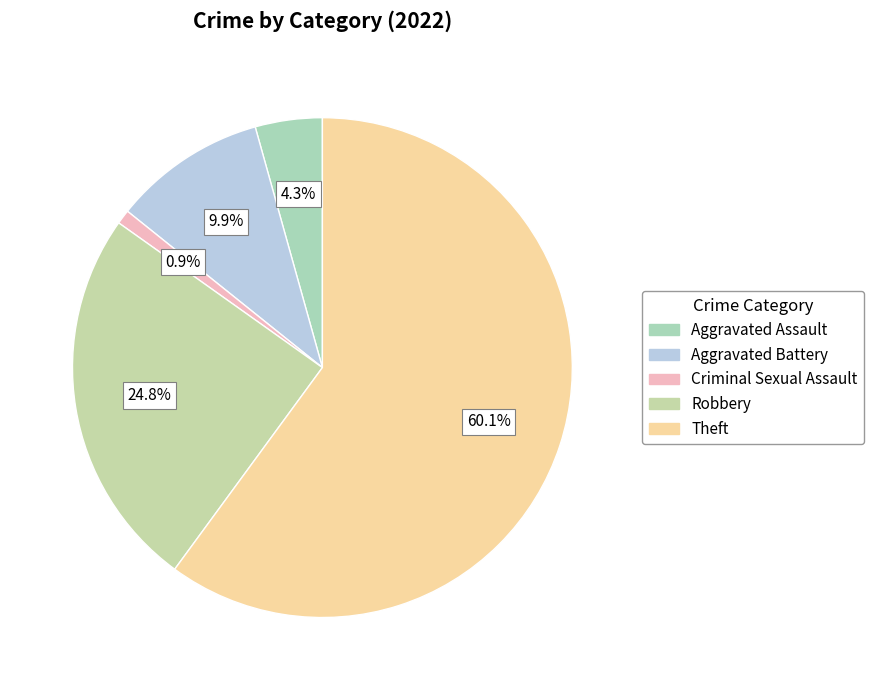

To the nearest percent, what is the combined percentage of Theft and Robbery?

85%